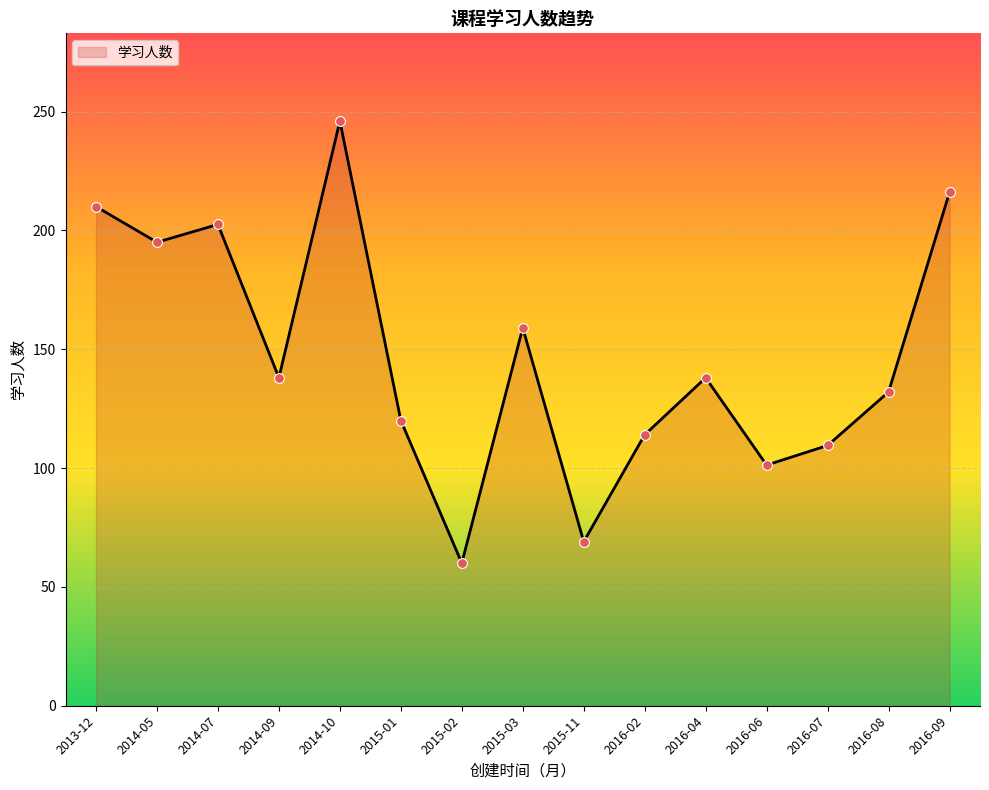

What is the change in value from 2016-02 to 2016-04?

+24.0